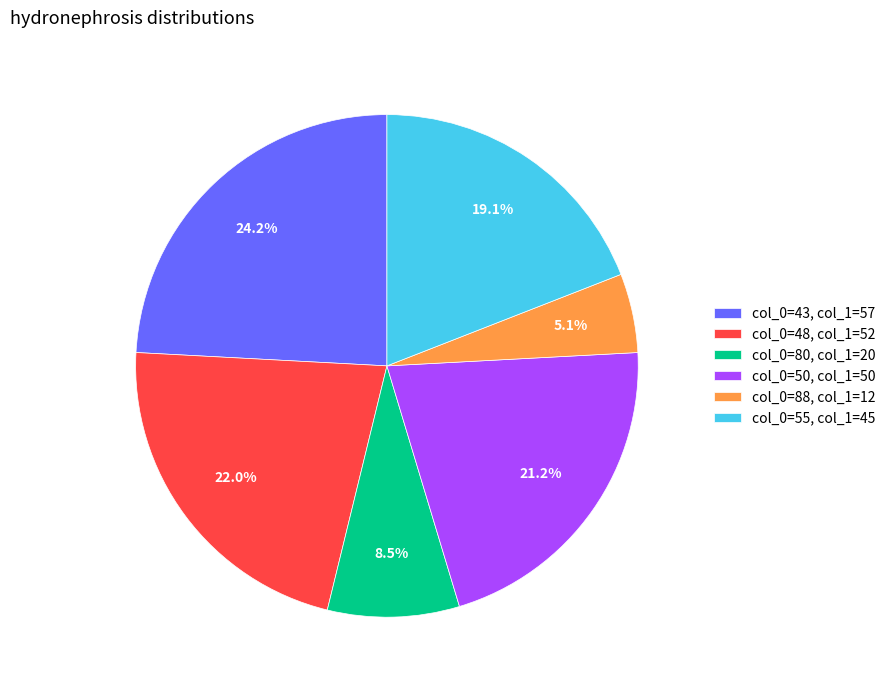

Rank the categories by value from lowest to highest.

col_0=88, col_1=12, col_0=80, col_1=20, col_0=55, col_1=45, col_0=50, col_1=50, col_0=48, col_1=52, col_0=43, col_1=57